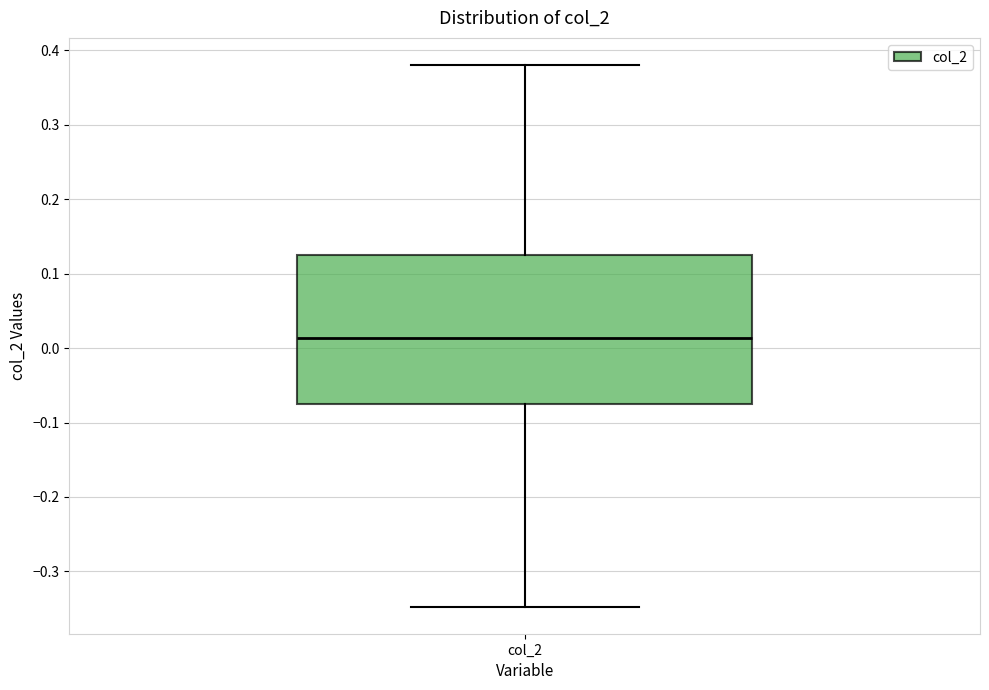

Where does the upper whisker of the box for col_2 end on the y-axis? The values are not printed on the chart, so give them approximately, as read against the axis.

0.38